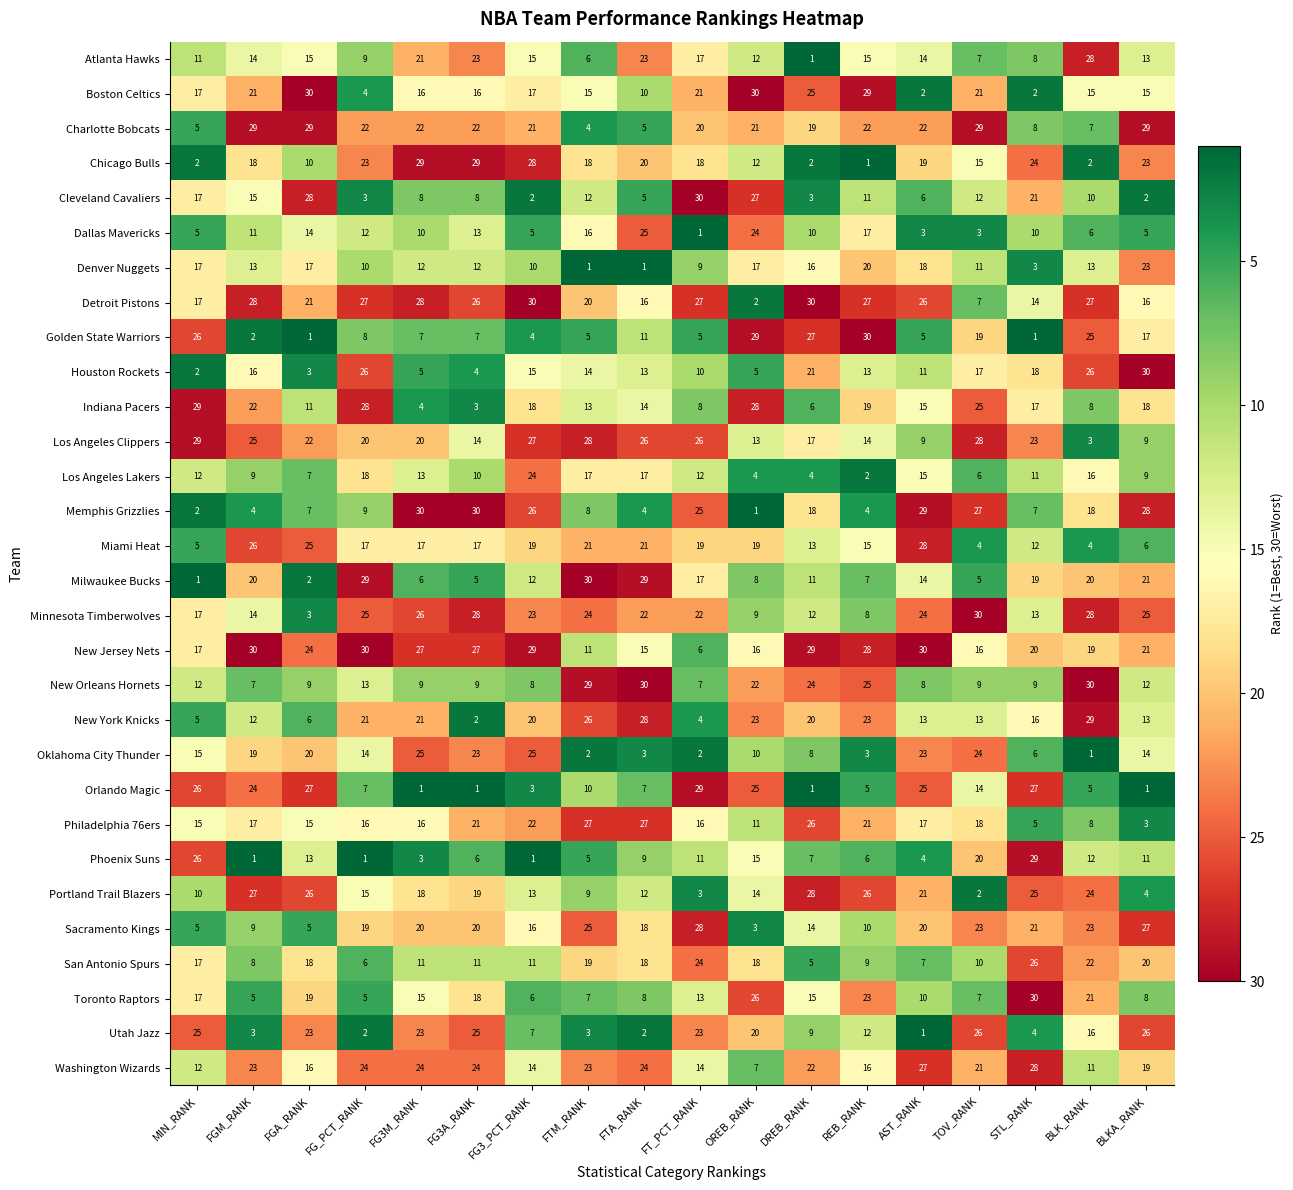

Which series has the largest total across all categories?

New Jersey Nets